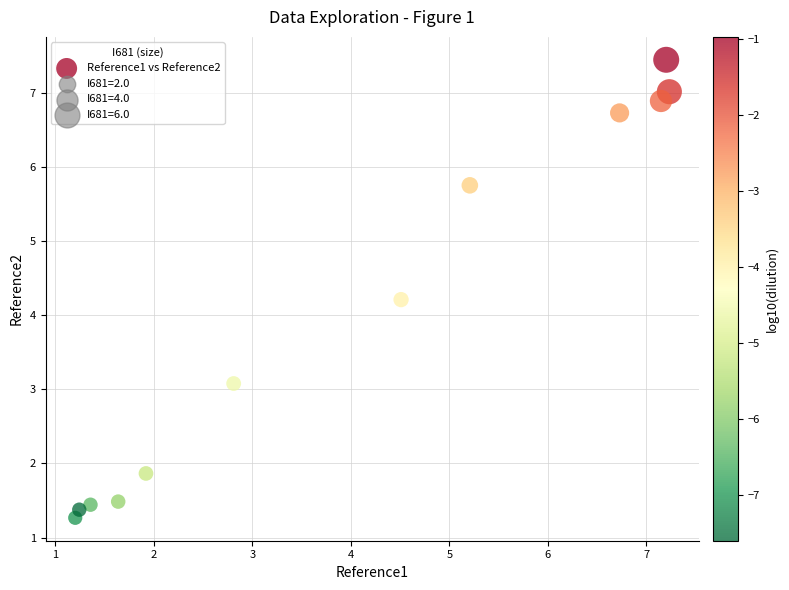

What is the average Y value?

4.0